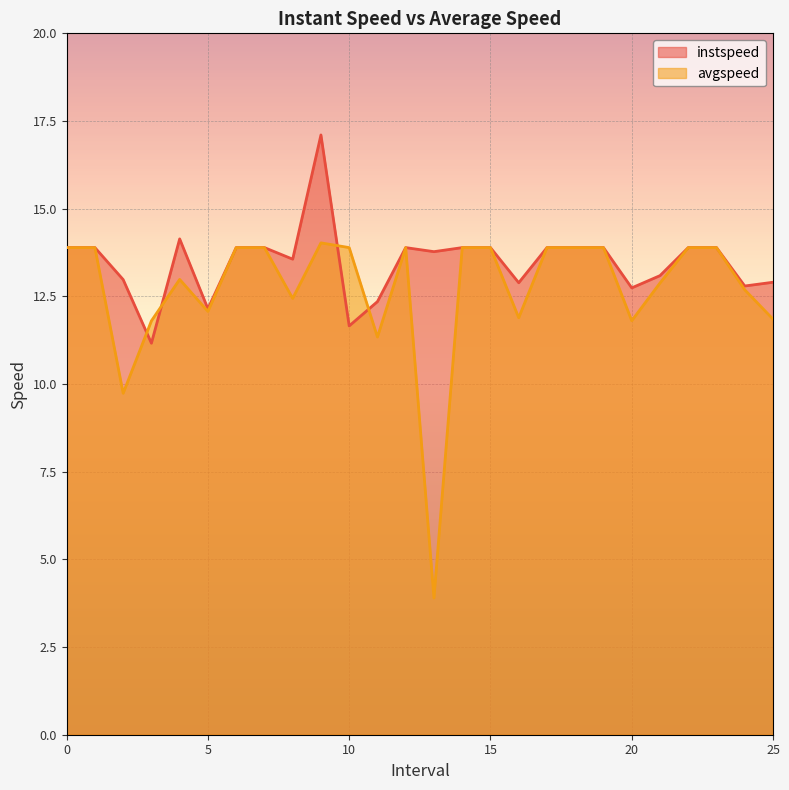

The instspeed series shows 19.3 at 16.0. True or false?

False